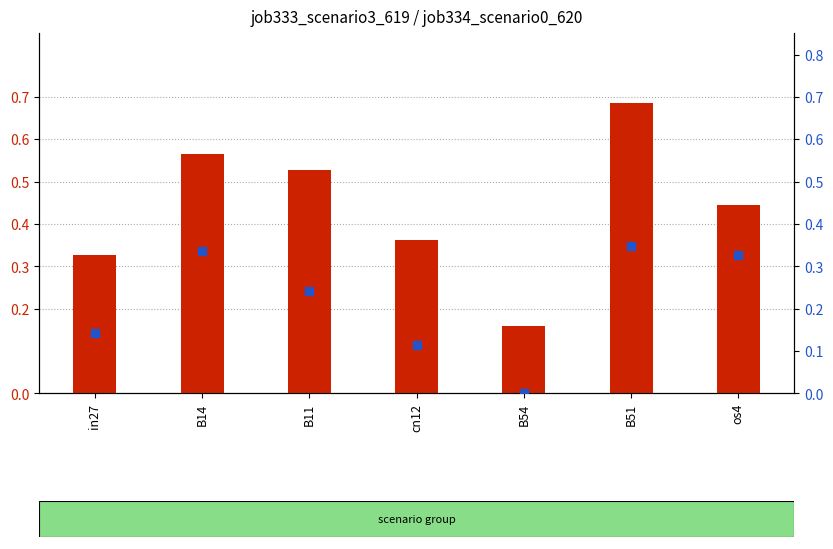

Which series has the largest Y range (max minus min)?

job333_scenario3_619